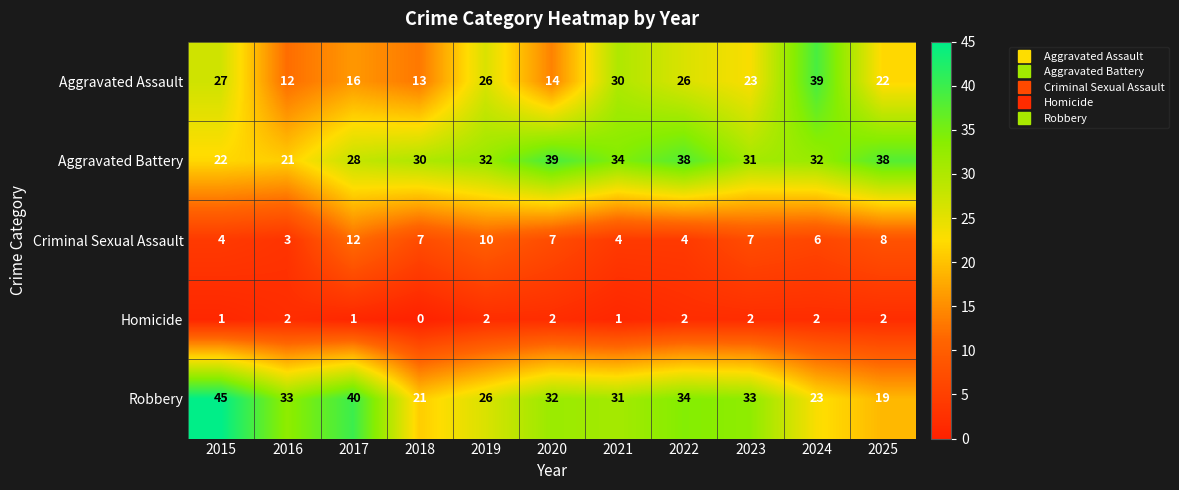

At 2018, list the series in order from largest to smallest.

Aggravated Battery, Robbery, Aggravated Assault, Criminal Sexual Assault, Homicide